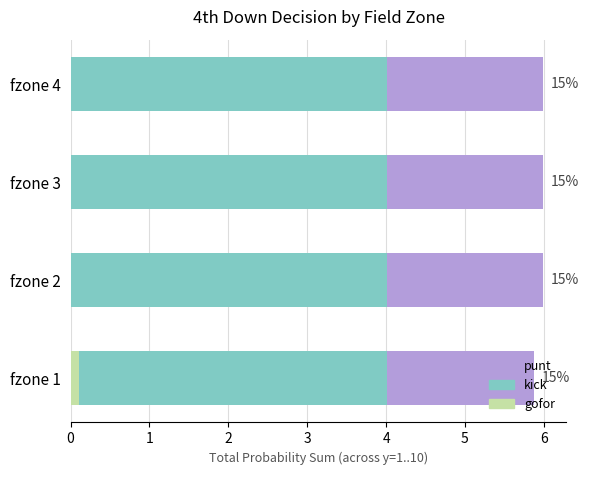

What is the sum of all kick values?

16.0